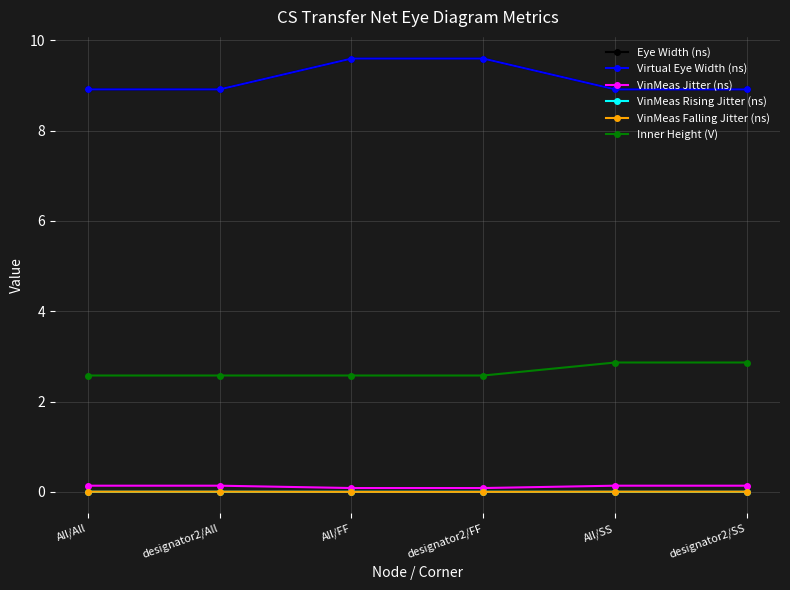

Reading right to left, what are all the values shown in this chart?

Eye Width (ns): 8.9	8.9	9.6	9.6	8.9	8.9
Virtual Eye Width (ns): 8.9	8.9	9.6	9.6	8.9	8.9
VinMeas Jitter (ns): 0.1	0.1	0.1	0.1	0.1	0.1
VinMeas Rising Jitter (ns): 0.0	0.0	0.0	0.0	0.0	0.0
VinMeas Falling Jitter (ns): 0.0	0.0	0.0	0.0	0.0	0.0
Inner Height (V): 2.9	2.9	2.6	2.6	2.6	2.6